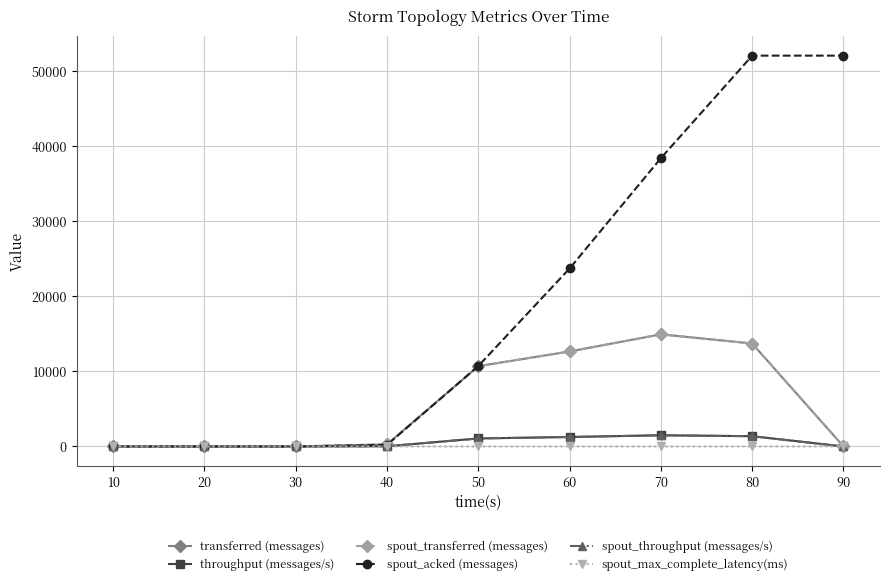

Does the chart have visible grid lines?

Yes